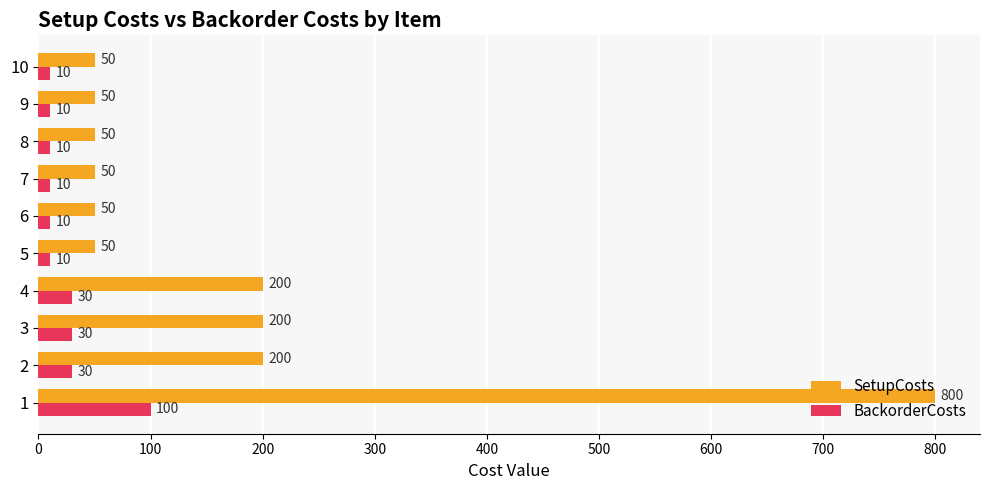

What is the total value across all series at 4?

230